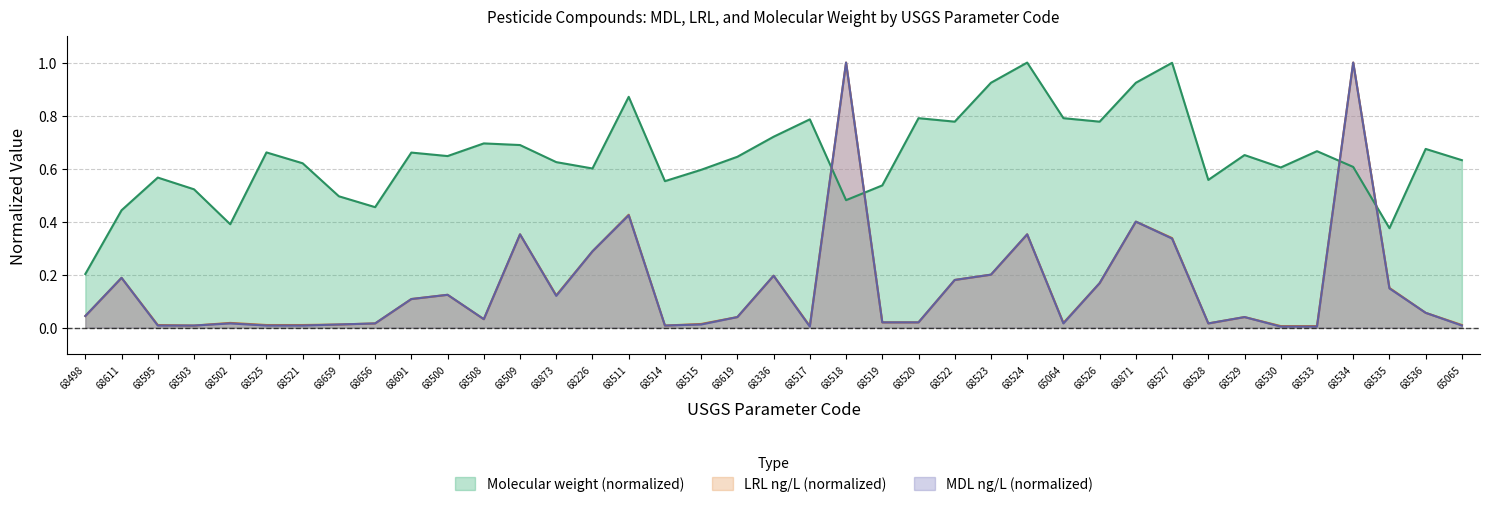

At which label does MDL (ng/L) reach its peak?

68518